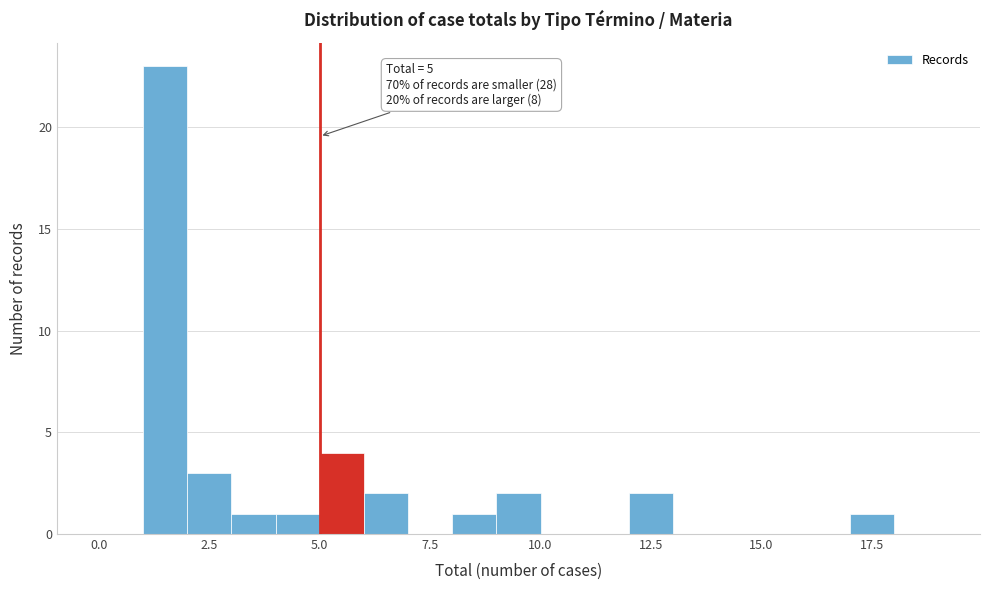

Read against the x-axis, roughly where is the centre of the tallest bar?

1.5